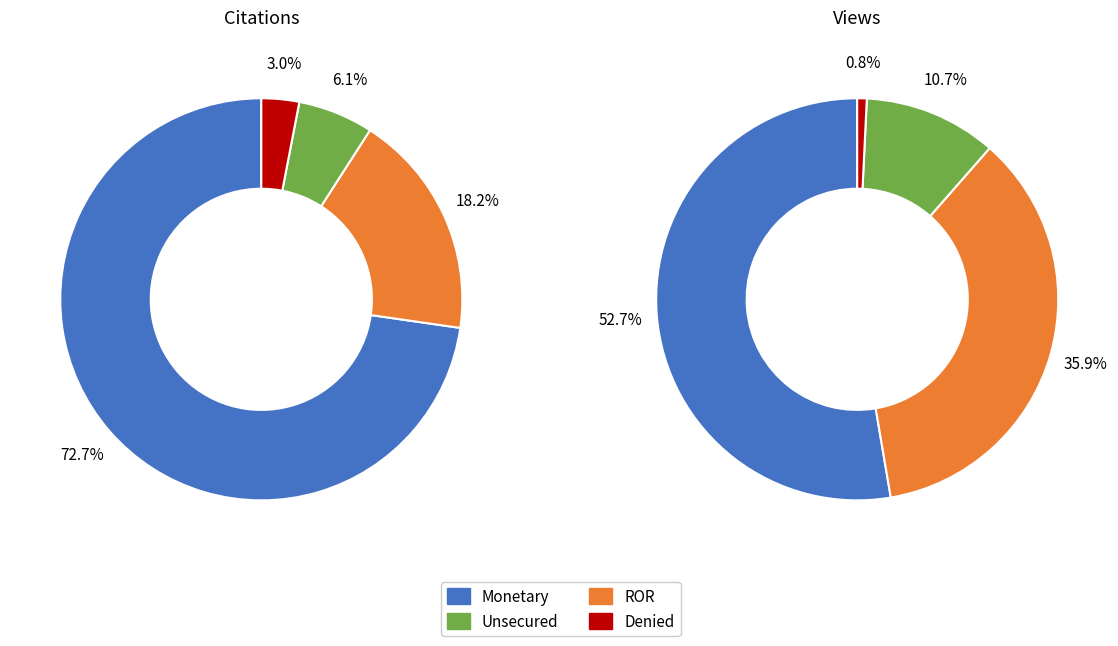

Rank the series by their average value, from highest to lowest.

Views, Citations